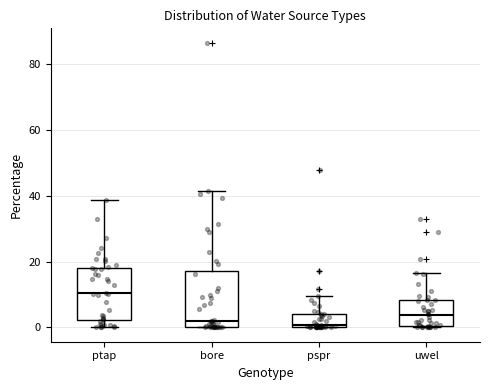

Reading left to right, transcribe this box plot: for each box, give where its median line is, the range the box spans, and where its two whiskers end, as read against the y-axis. The values are not printed on the chart, so give them approximately, as read against the axis.

ptap: median 10, box 2 to 18, whiskers 0 to 38
bore: median 2, box 0 to 18, whiskers 0 to 42
pspr: median 0 (just above the box's lower edge), box 0 to 4, whiskers 0 to 10
uwel: median 4, box 0 to 8, whiskers 0 to 16